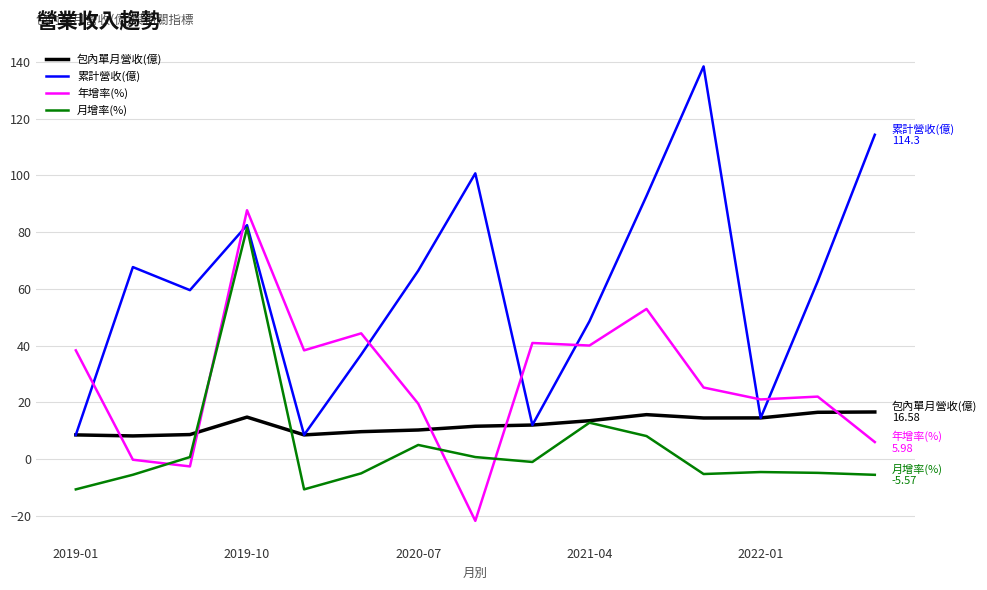

Does the chart display data point markers on the line(s)?

No